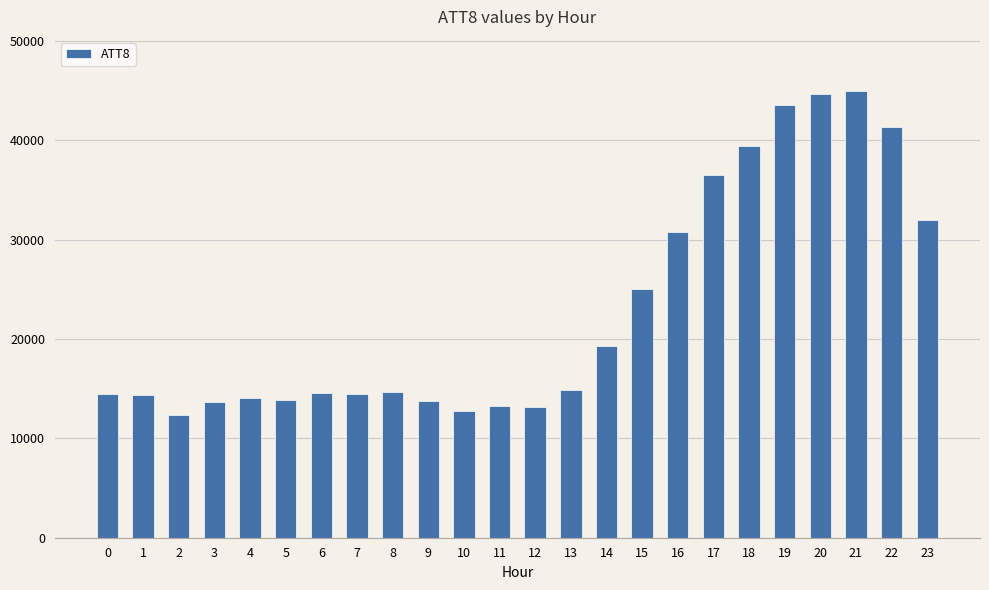

What is the average value?

23008